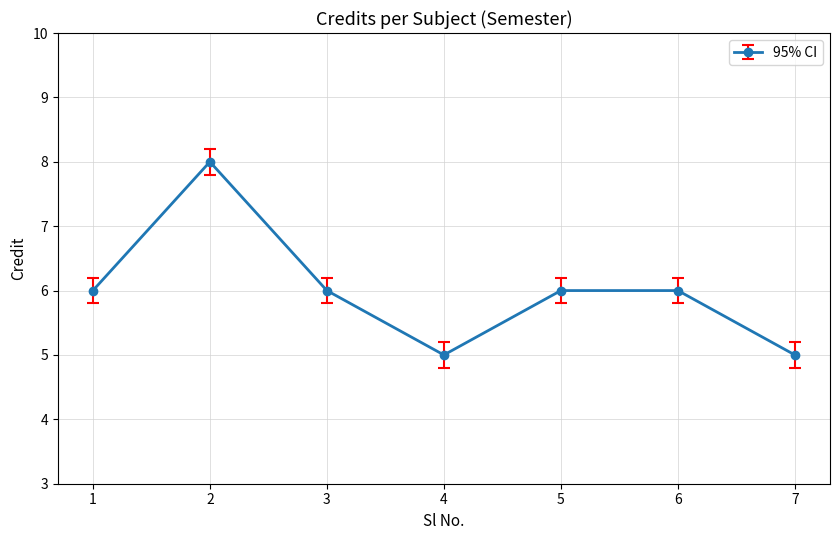

Reading left to right, what are all the values shown in this chart?

6	8	6	5	6	6	5